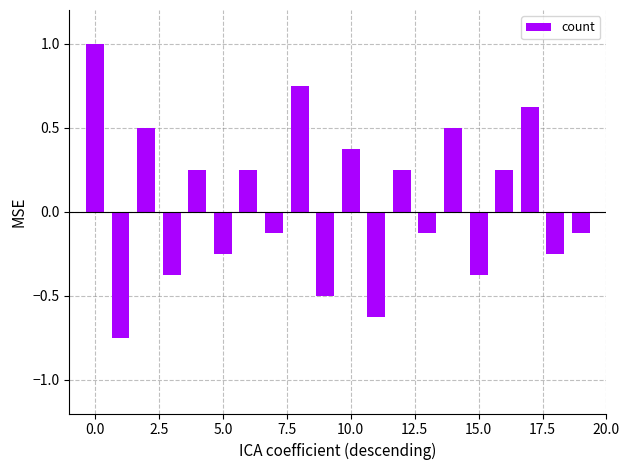

What is the value of the 3rd bar from the left?

0.5